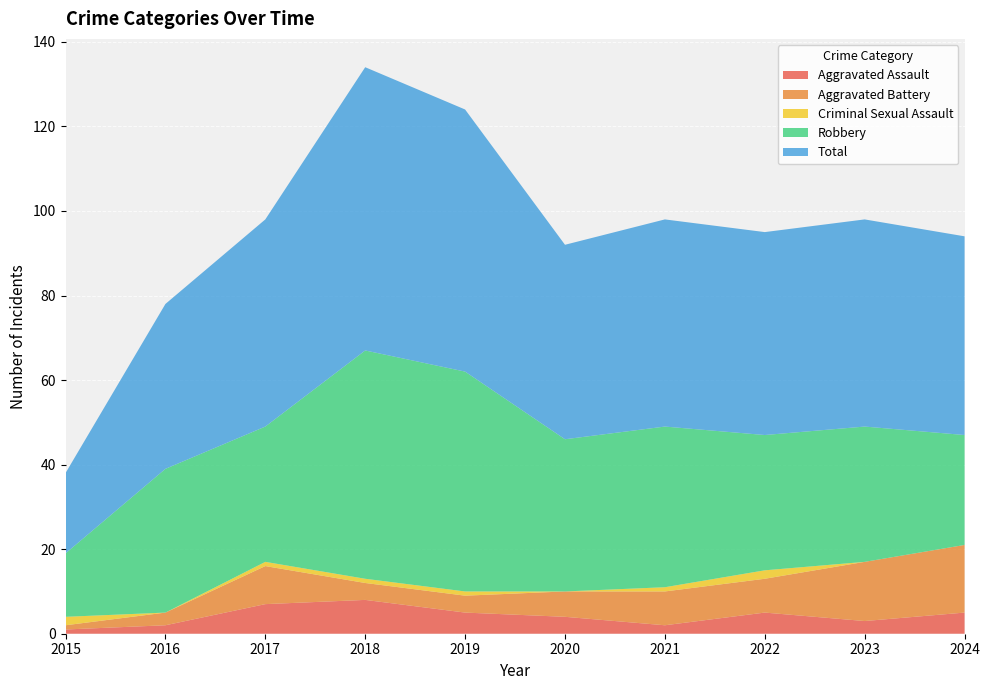

Reading left to right, what are all the values shown in this chart?

Aggravated Assault: 1	2	7	8	5	4	2	5	3	5
Aggravated Battery: 1	3	9	4	4	6	8	8	14	16
Criminal Sexual Assault: 2	0	1	1	1	0	1	2	0	0
Robbery: 15	34	32	54	52	36	38	32	32	26
Total: 19	39	49	67	62	46	49	48	49	47